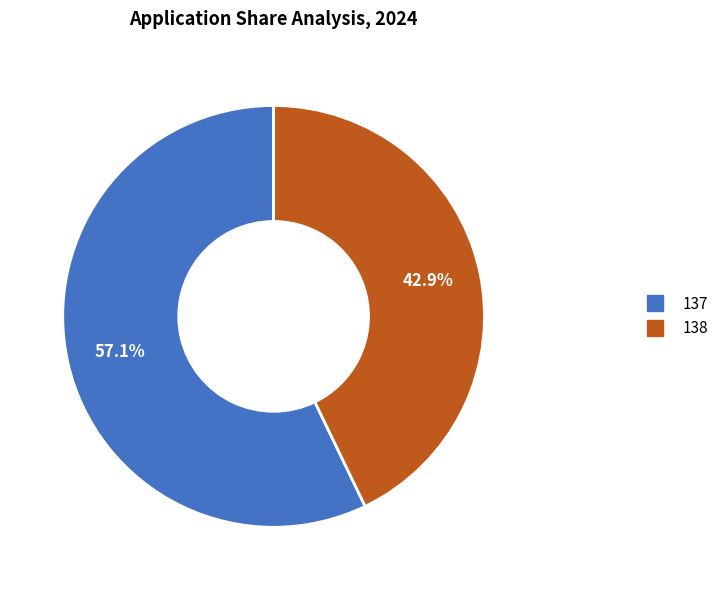

Rank the categories by value from highest to lowest.

137, 138